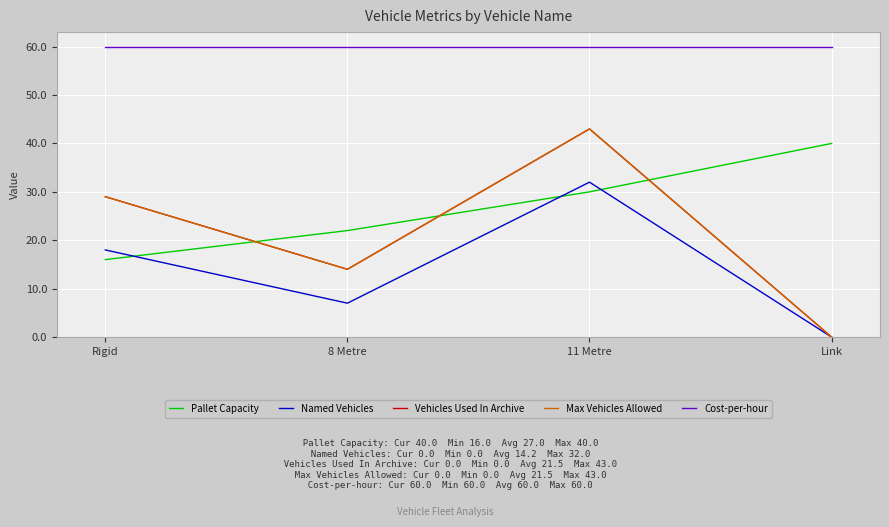

What is the difference between the second highest and minimum values in the Max Vehicles Allowed series?

29